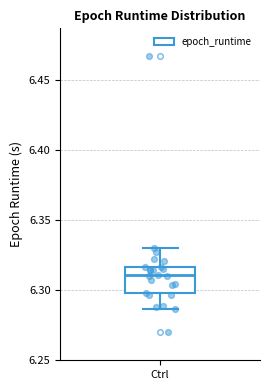

Read this box plot against the y-axis: the position of the median line, the range covered by the box, and the ends of both whiskers. The values are not printed on the chart, so give them approximately, as read against the axis.

median 6.310, box 6.300 to 6.315, whiskers 6.285 to 6.330